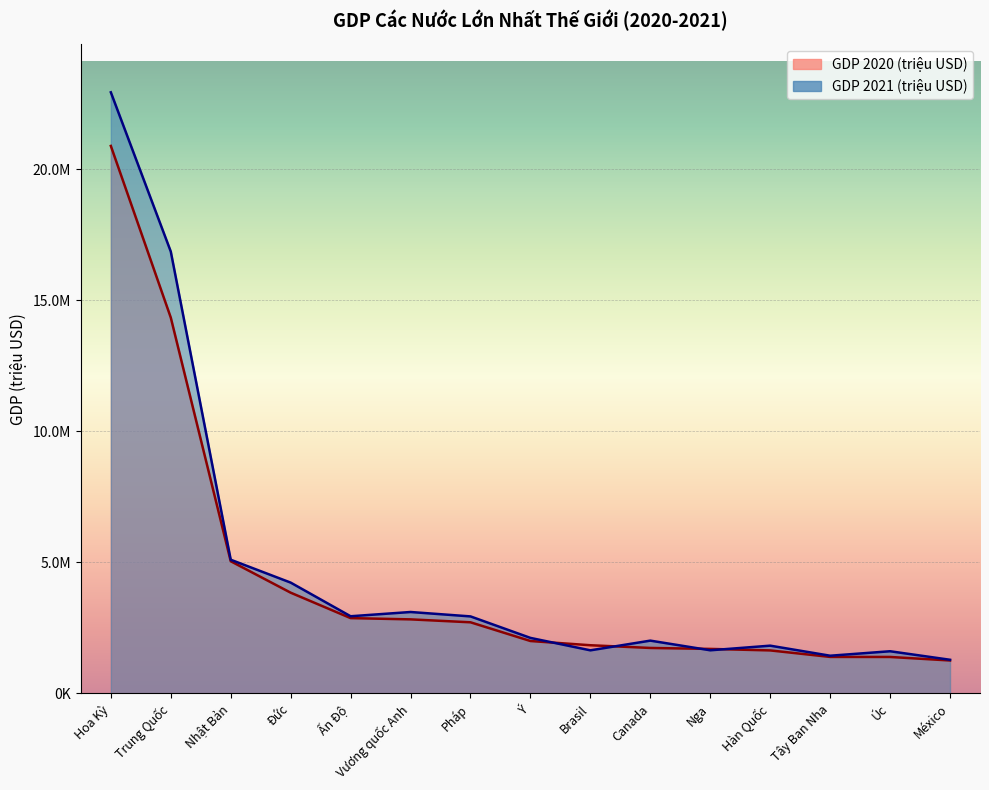

Reading right to left, extract all data points from this chart.

GDP 2020 (triệu USD): México=1258287	Úc=1392681	Tây Ban Nha=1394116	Hàn Quốc=1642383	Nga=1699877	Canada=1736426	Brasil=1839758	Ý=2001244	Pháp=2715518	Vương quốc Anh=2827113	Ấn Độ=2875142	Đức=3845630	Nhật Bản=5045770	Trung Quốc=14342903	Hoa Kỳ=20893700
GDP 2021 (triệu USD): México=1285518	Úc=1610556	Tây Ban Nha=1439958	Hàn Quốc=1823852	Nga=1647568	Canada=2015983	Brasil=1645837	Ý=2120232	Pháp=2940428	Vương quốc Anh=3108416	Ấn Độ=2946061	Đức=4230172	Nhật Bản=5103110	Trung Quốc=16862979	Hoa Kỳ=22939580